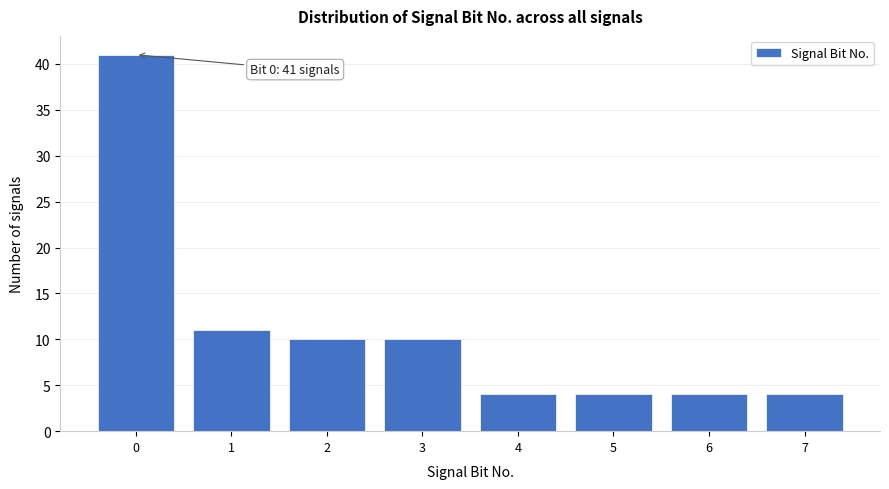

Over which range of the x-axis is the bar tallest?

-0.5 to 0.5